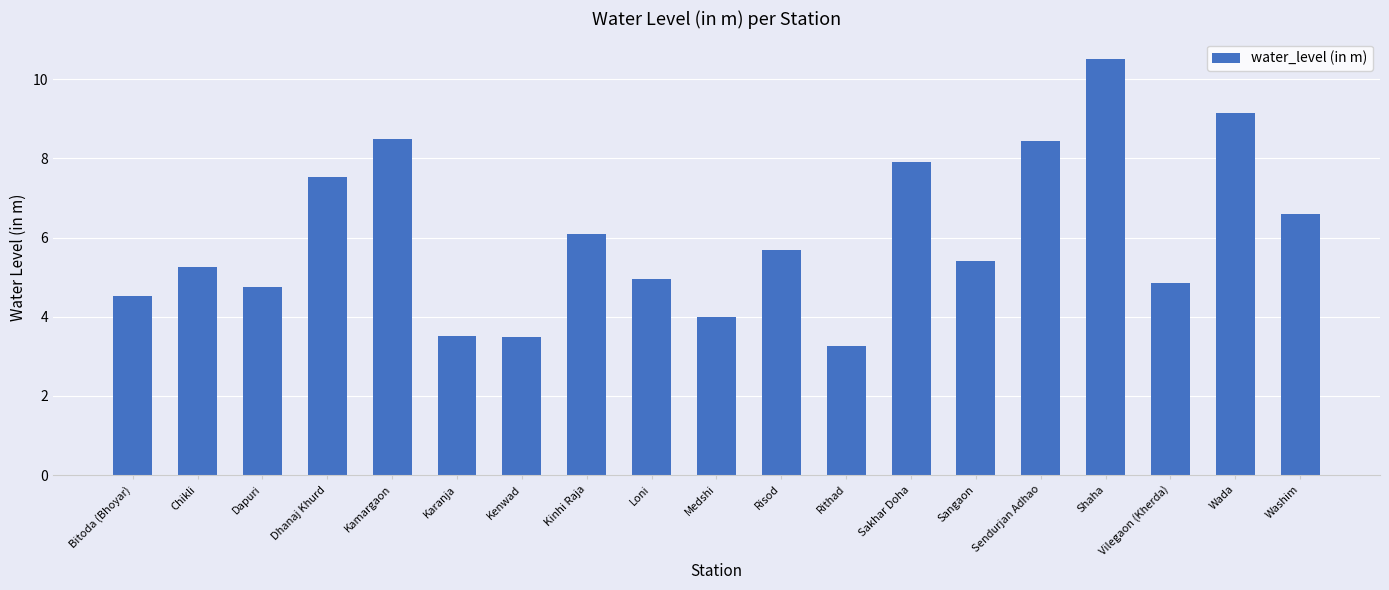

What is the label of the 14th bar from the right?

Karanja